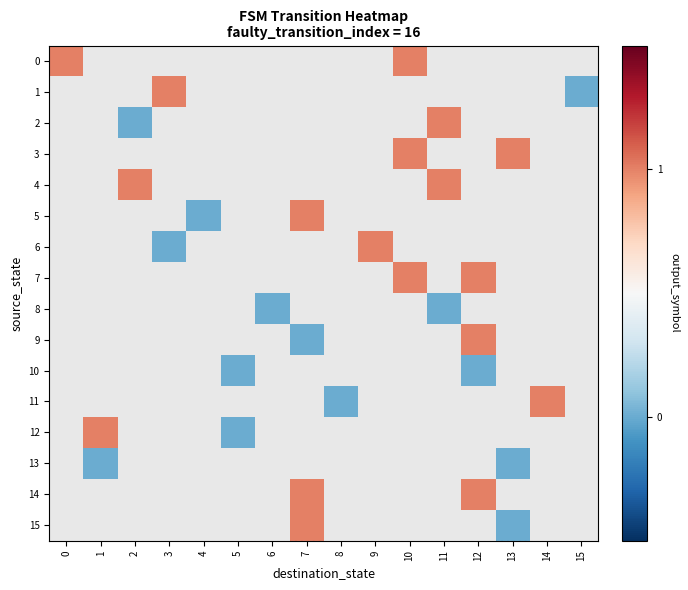

How many positive values does the 15 series have?

1